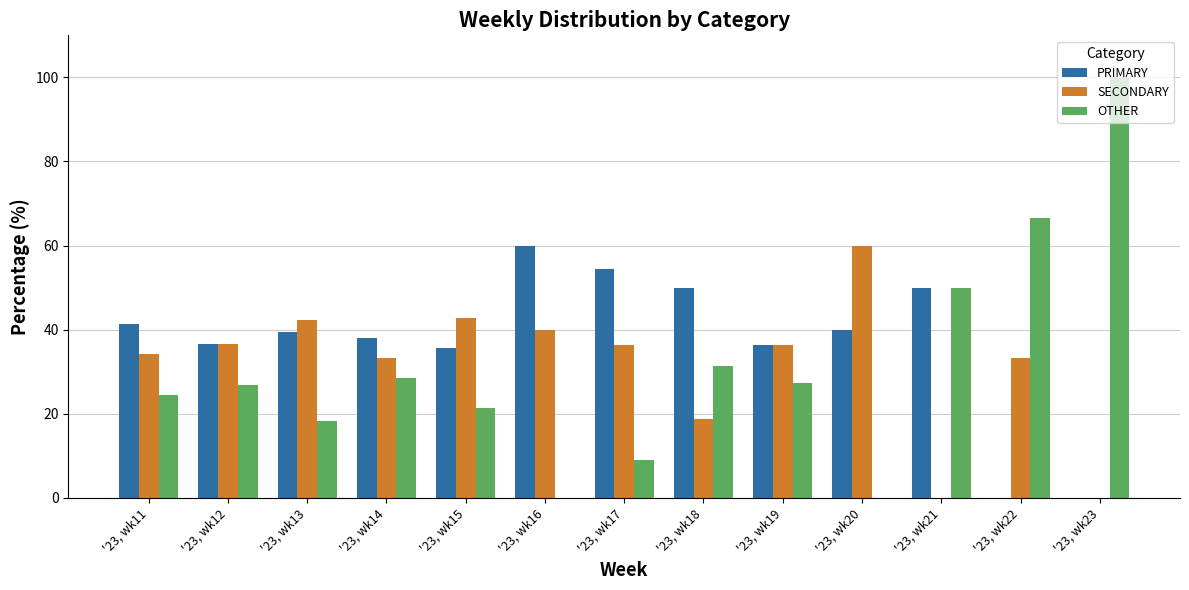

What is the maximum value for OTHER?

100.0